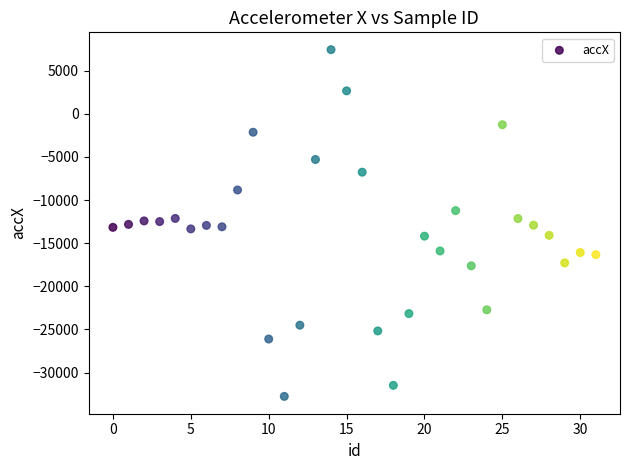

What is the range of Y values (max minus min)?

40208